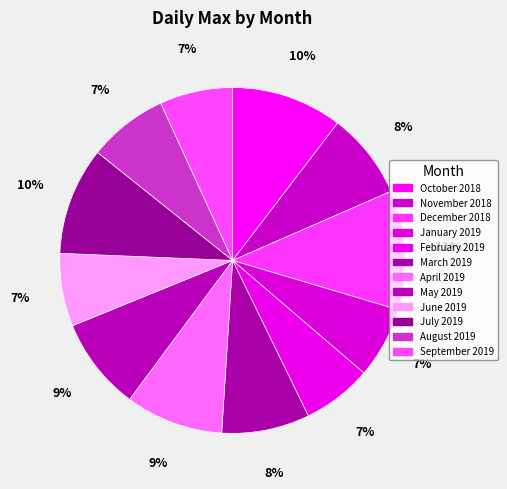

Which slice is the smallest?

February 2019